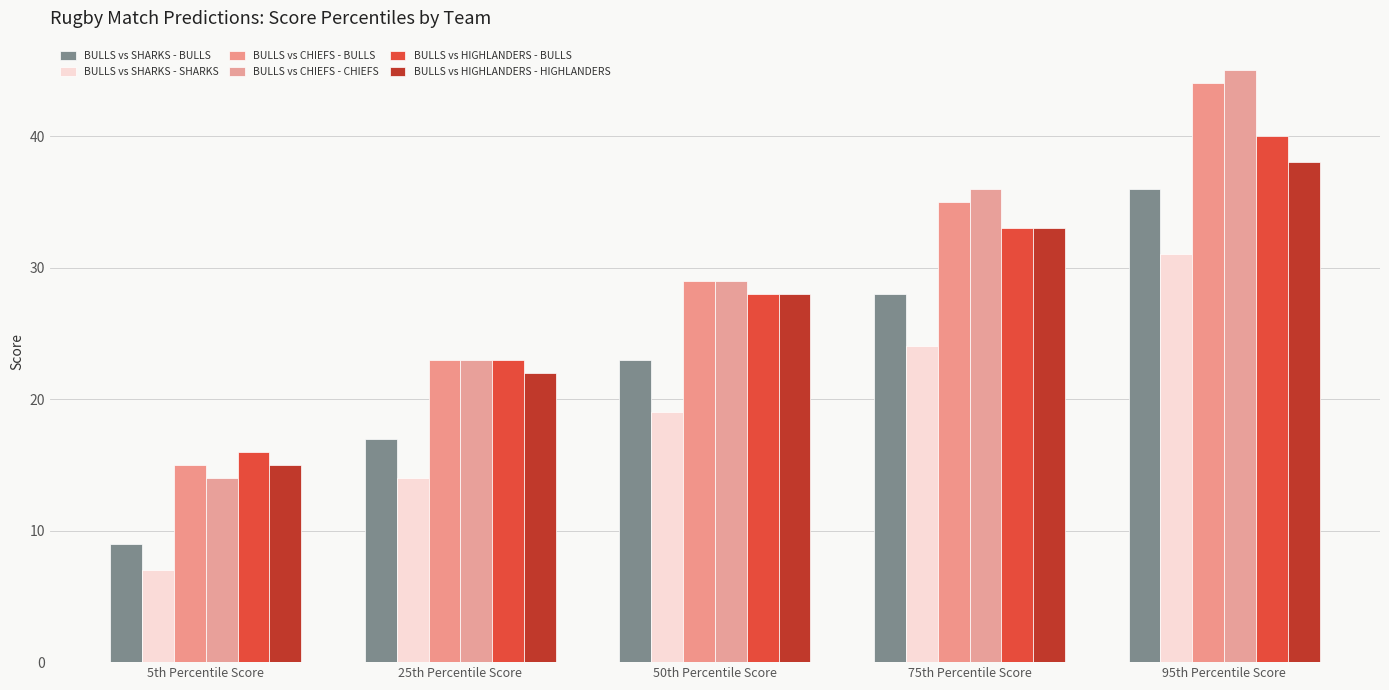

What is the average value of the BULLS vs HIGHLANDERS - BULLS series?

28